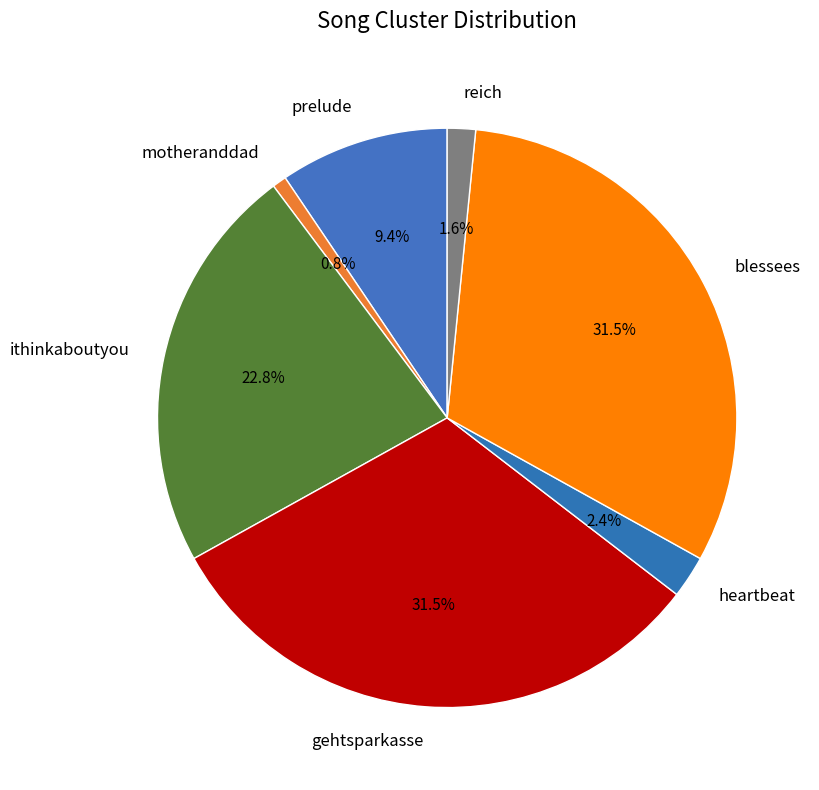

Is reich the majority of the pie?

No